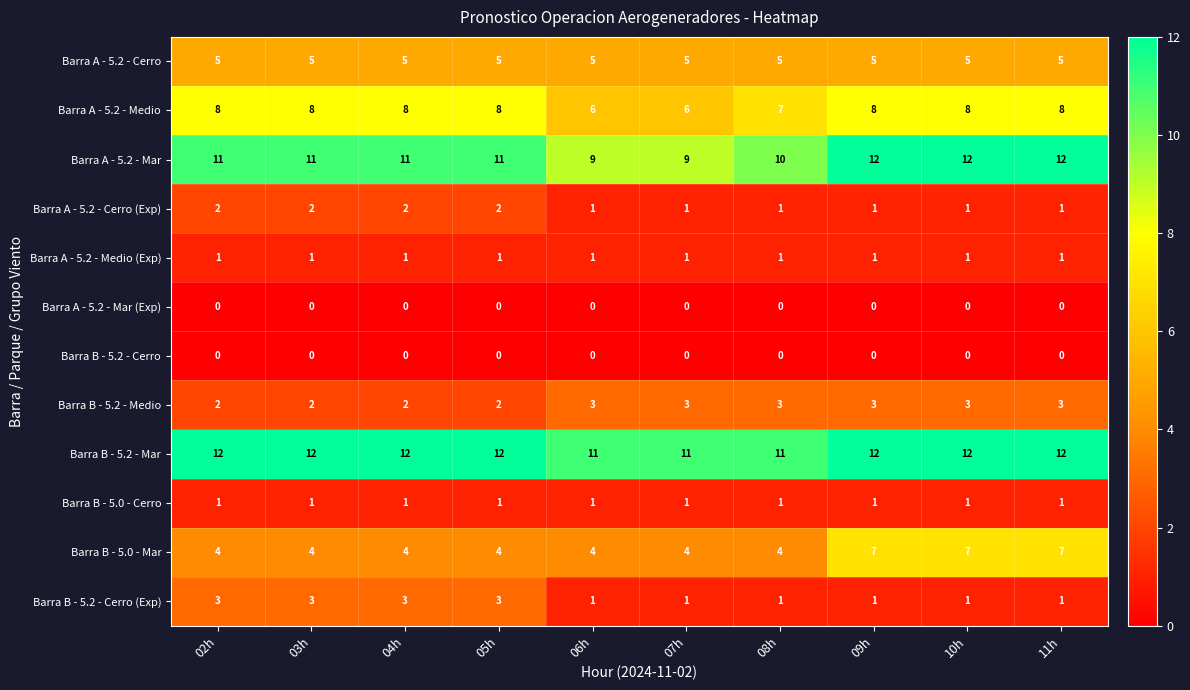

At how many categories does at least one series exceed 6?

10